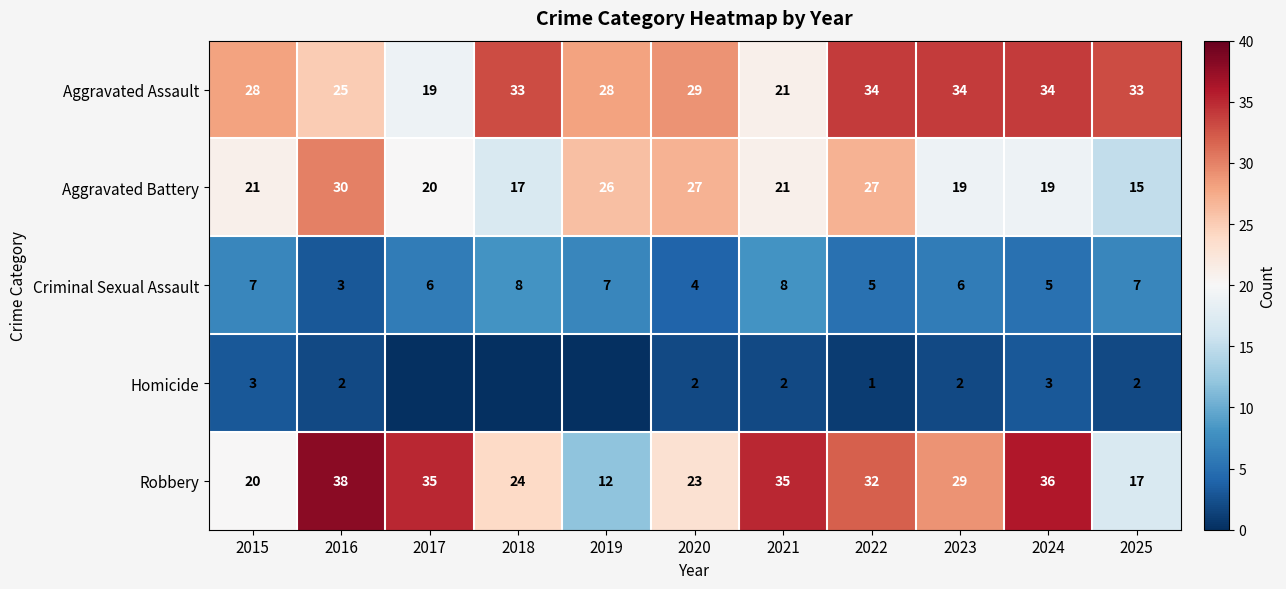

Rank the series by their maximum value, from lowest to highest.

Homicide, Criminal Sexual Assault, Aggravated Battery, Aggravated Assault, Robbery